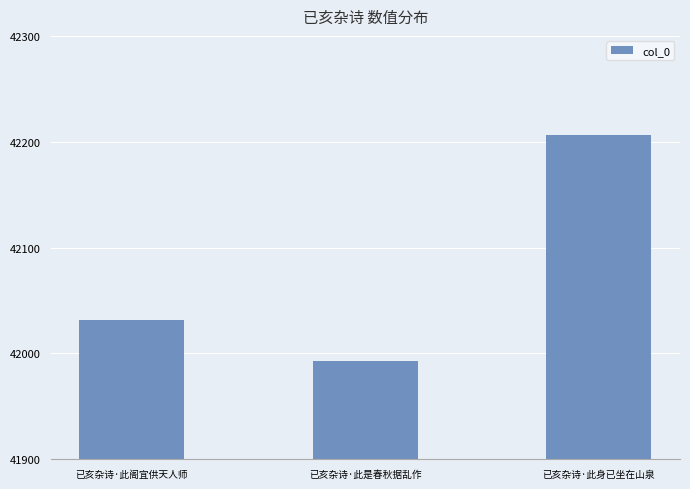

What is the change in value from 已亥杂诗·此是春秋据乱作 to 已亥杂诗·此身已坐在山泉?

+213